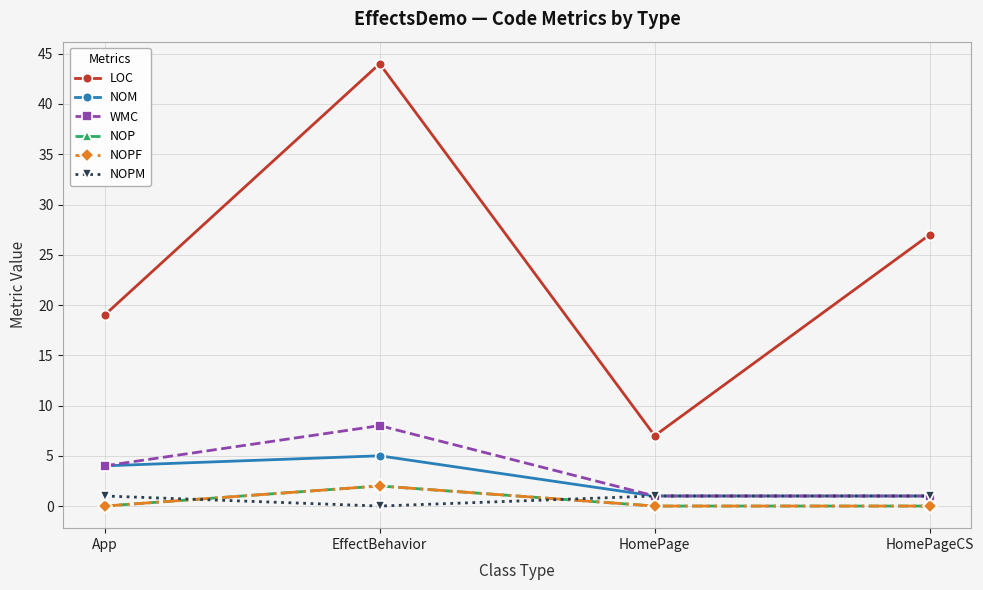

What is the difference between the maximum and second lowest values in the NOP series?

2